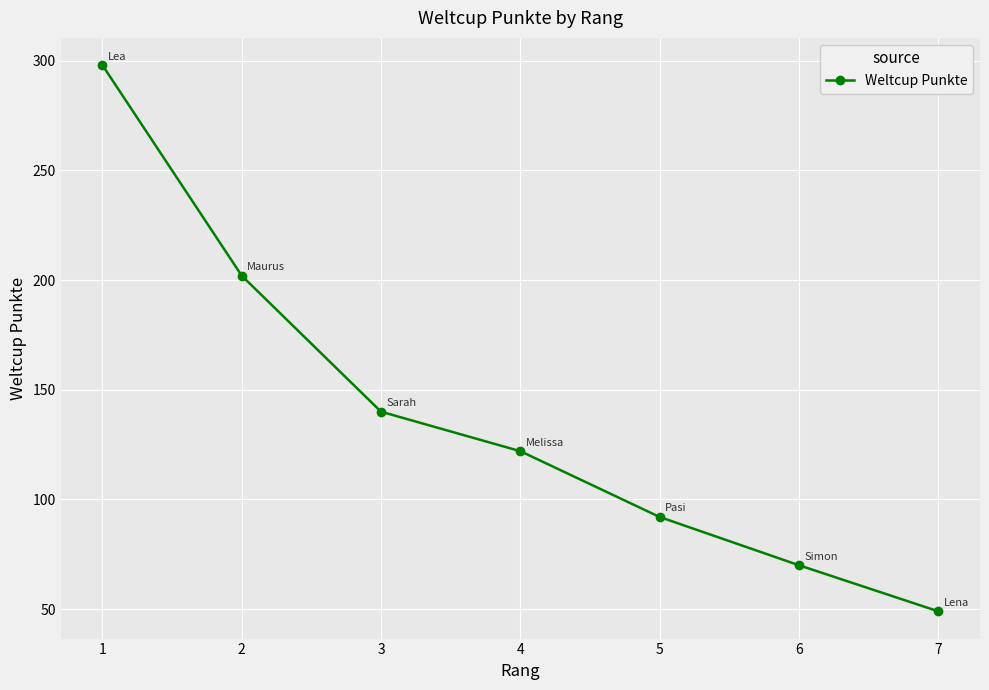

Does the chart display data point markers on the line(s)?

Yes